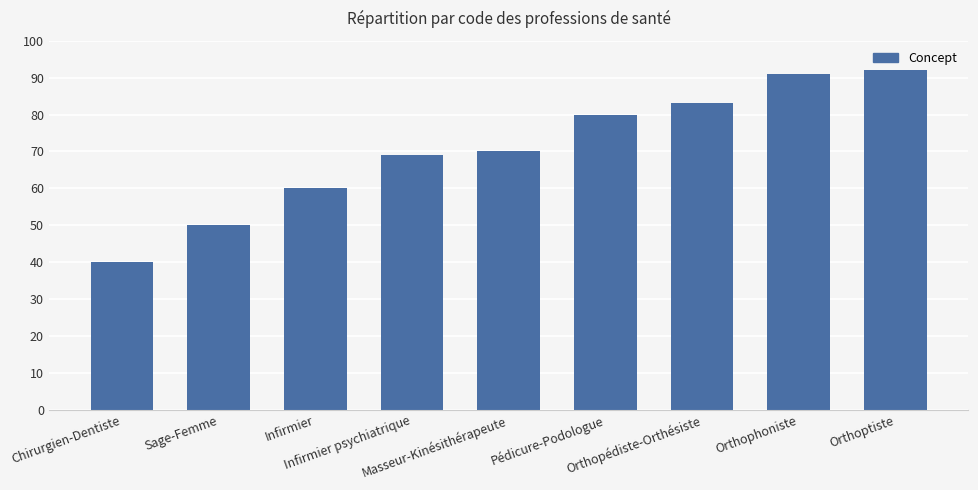

Between Masseur-Kinésithérapeute and Infirmier psychiatrique, which is larger?

Masseur-Kinésithérapeute